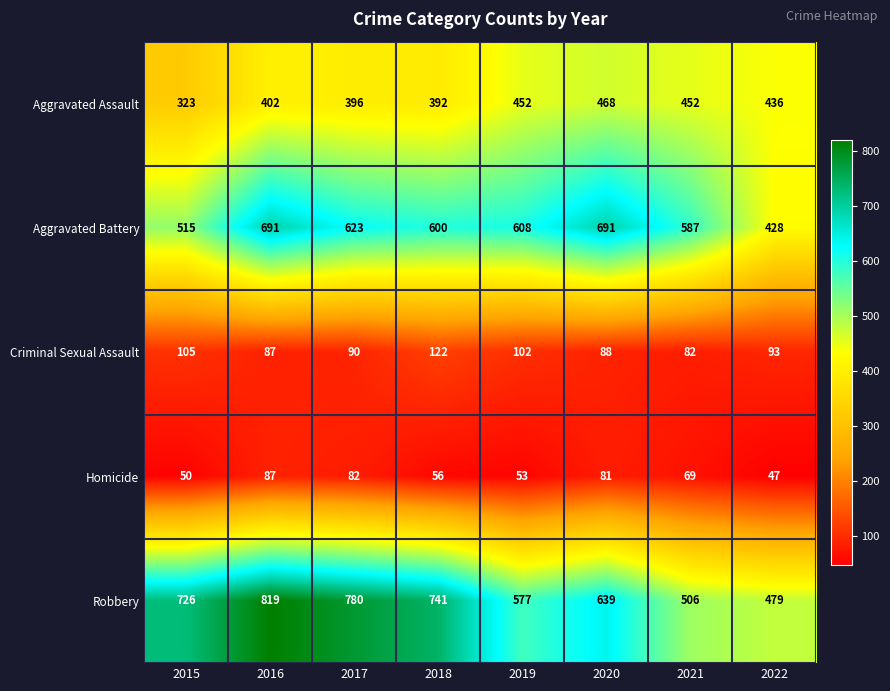

What is the approximate value of Homicide at 2020?

81